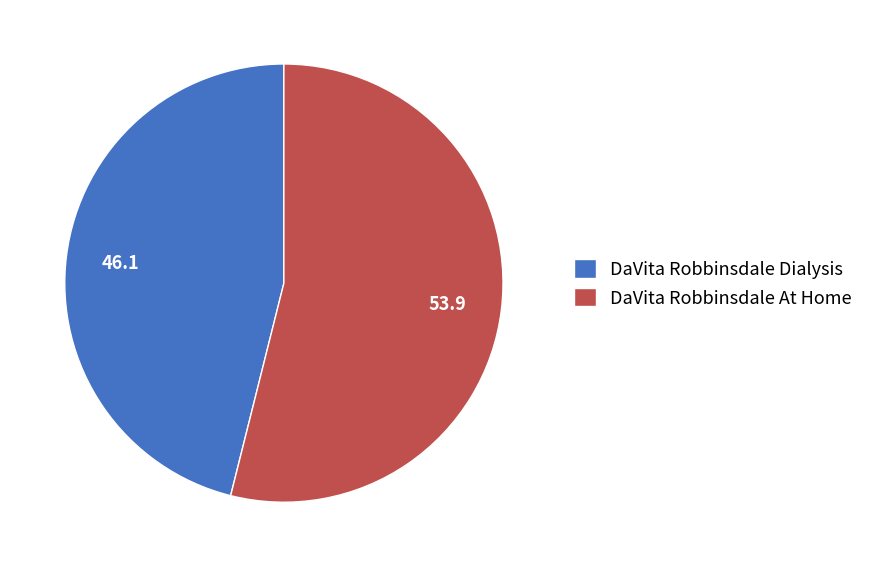

Combined, do DaVita Robbinsdale Dialysis and DaVita Robbinsdale At Home account for over 50%?

Yes